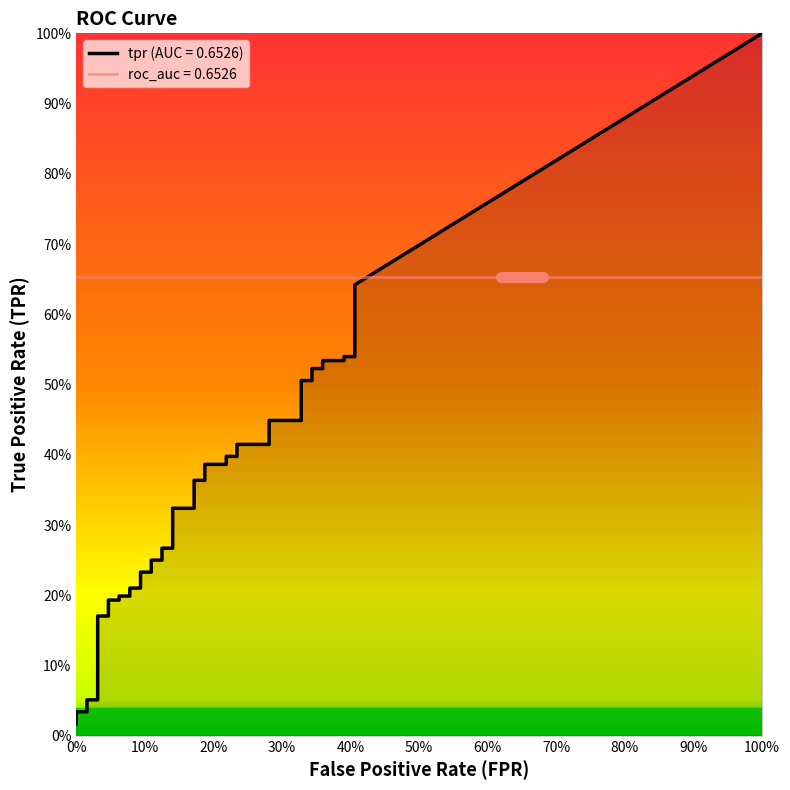

Is this an area chart (filled region under the line)?

No